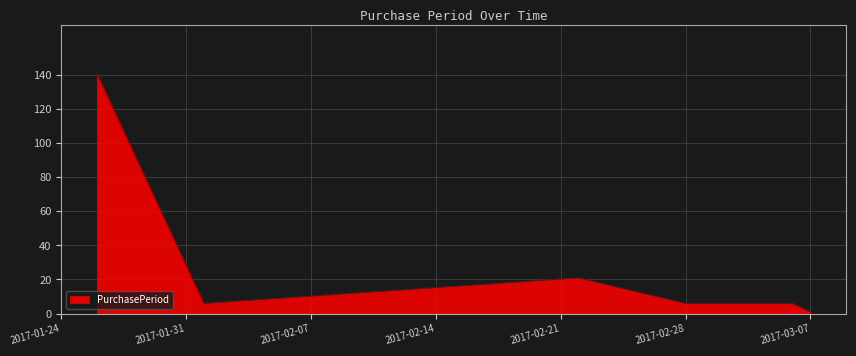

What is the greatest value displayed?

141